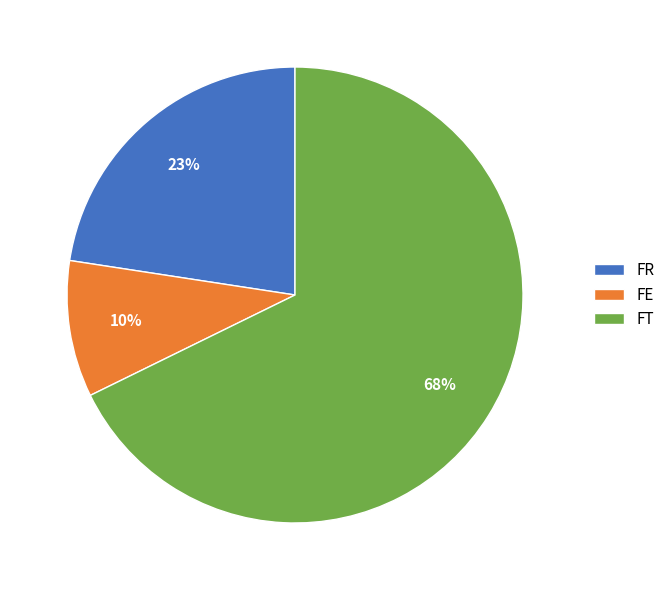

Which has a higher value, FR or FE?

FR